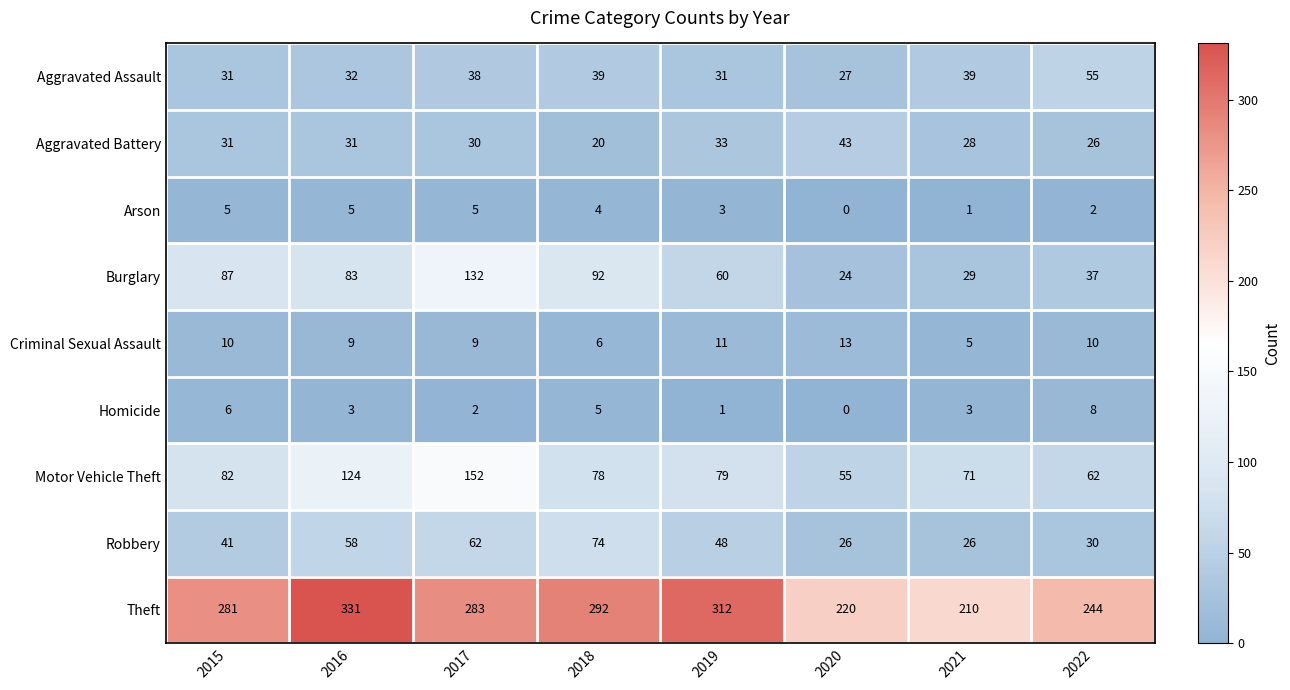

What is the greatest value displayed?

331